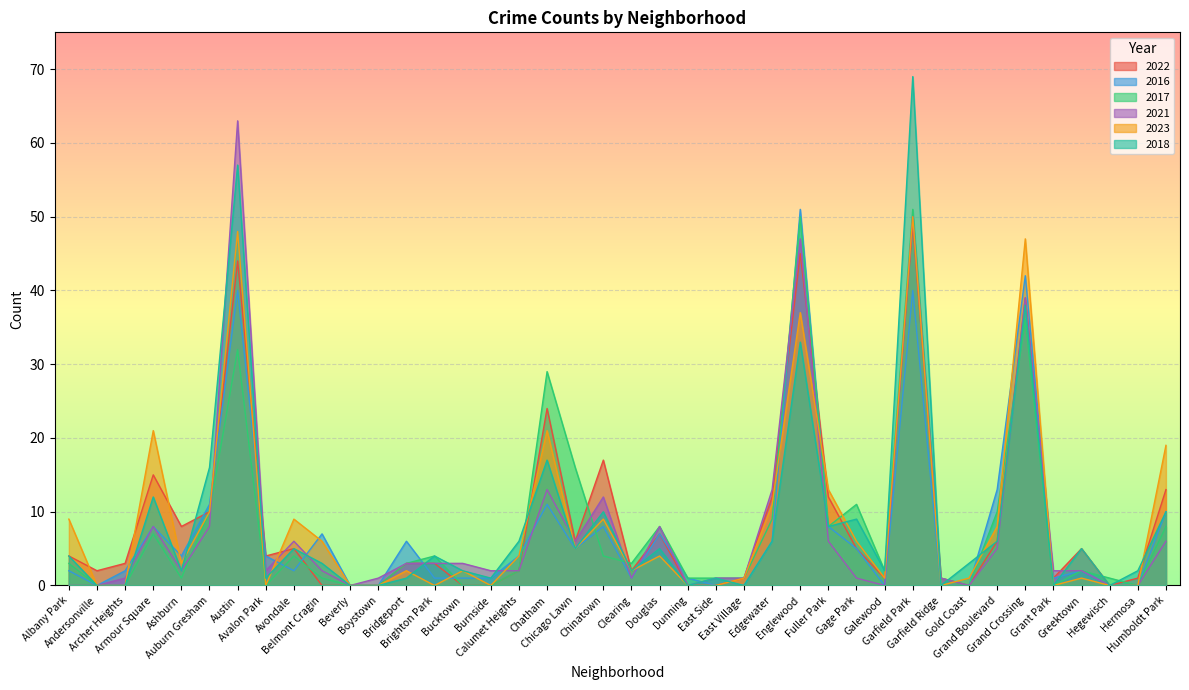

How many lines are shown in the chart?

6